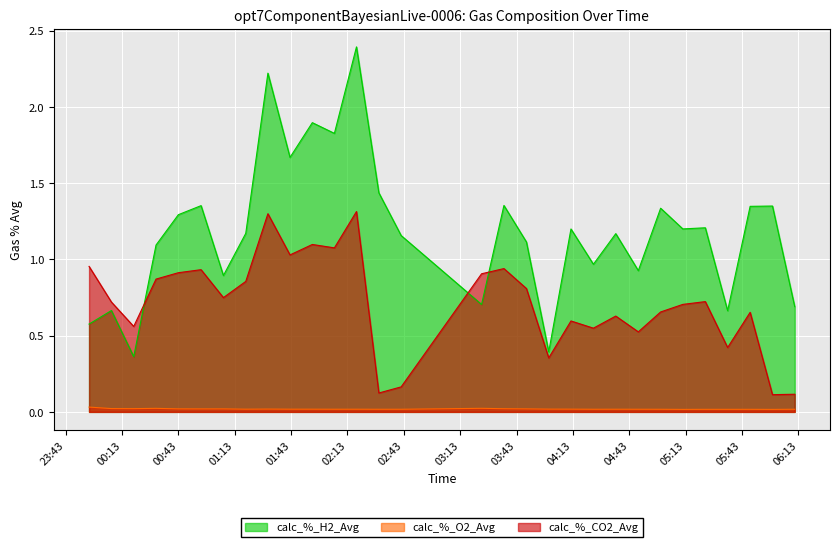

What is the label of the 30th point from the right?

2023-10-08 23:55:26